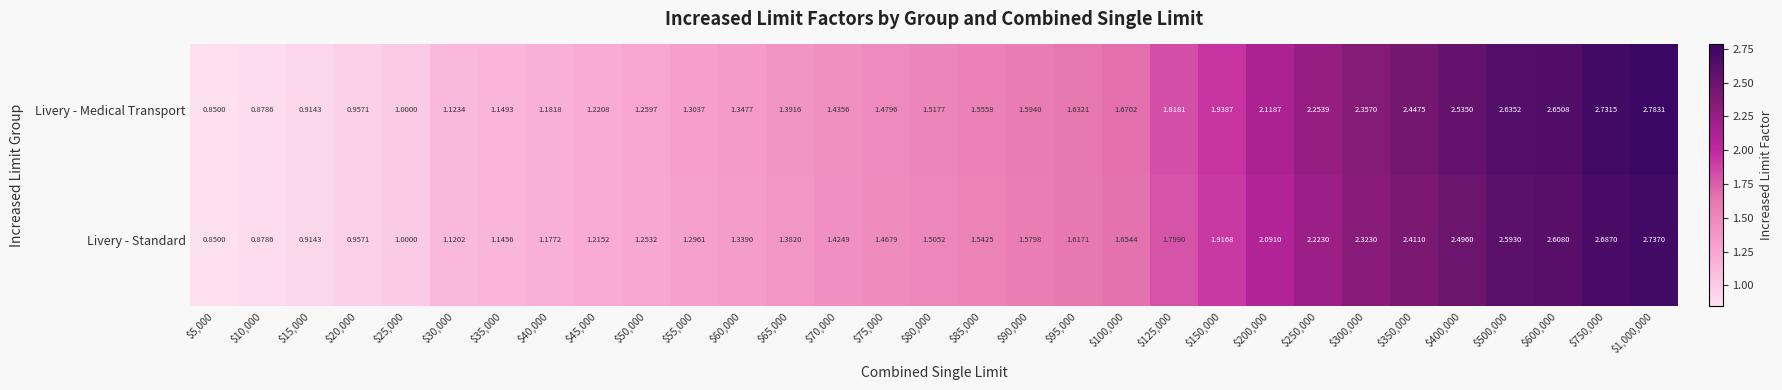

At $300,000, list the series in order from smallest to largest.

Livery - Standard, Livery - Medical Transport